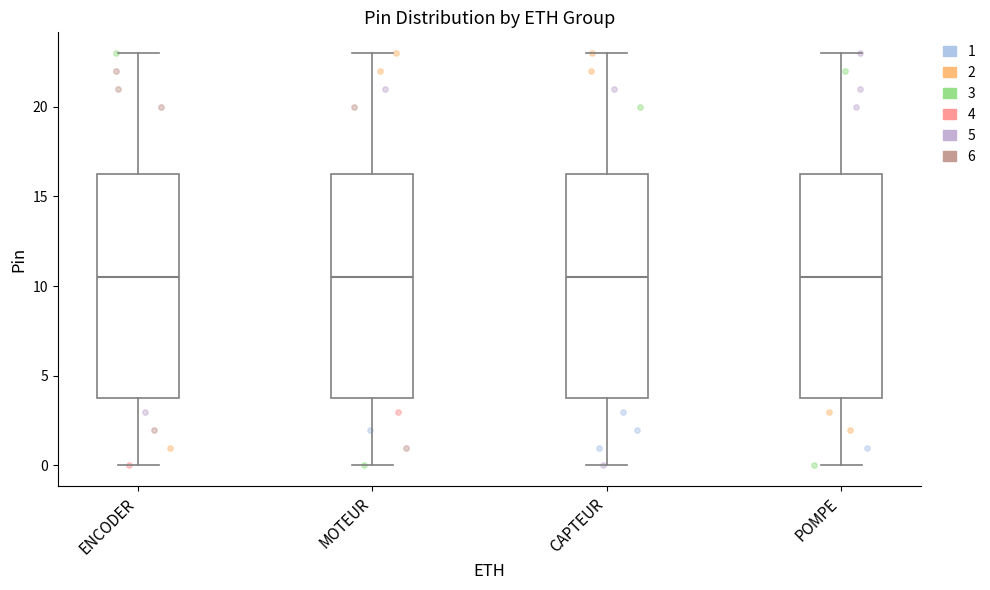

Reading left to right, read every box against the y-axis: the position of its median line, the range the box covers, and the ends of its whiskers. The values are not printed on the chart, so give them approximately, as read against the axis.

ENCODER: median 10.5, box 4.0 to 16.5, whiskers 0.0 to 23.0
MOTEUR: median 10.5, box 4.0 to 16.5, whiskers 0.0 to 23.0
CAPTEUR: median 10.5, box 4.0 to 16.5, whiskers 0.0 to 23.0
POMPE: median 10.5, box 4.0 to 16.5, whiskers 0.0 to 23.0